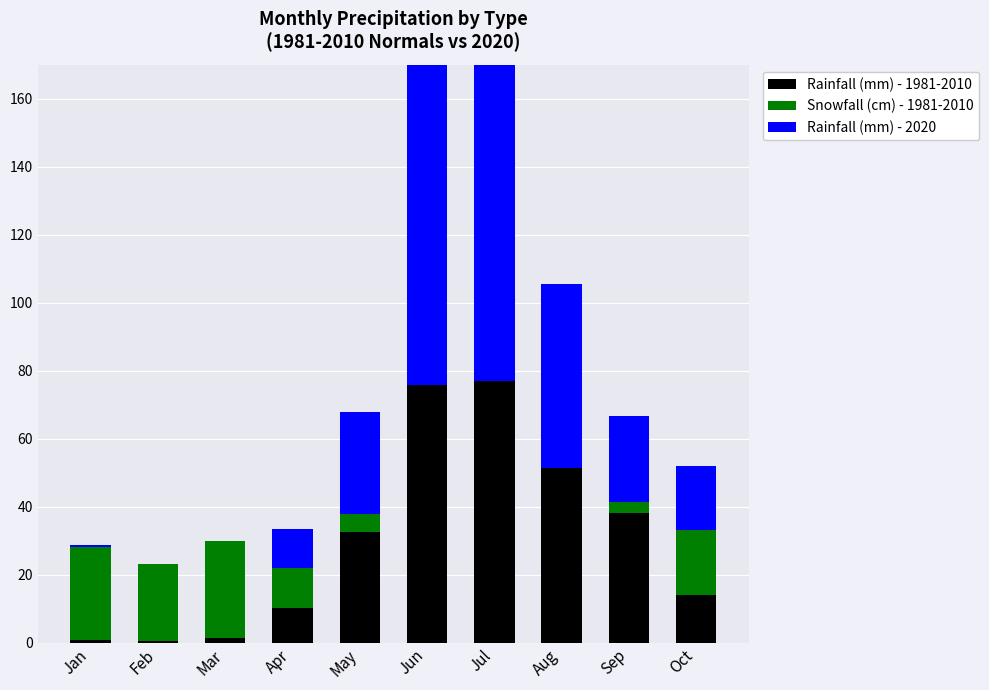

How many data points does each series have?

10